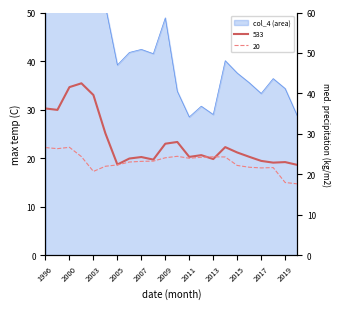

At which label does 20 first exceed 23?

1996